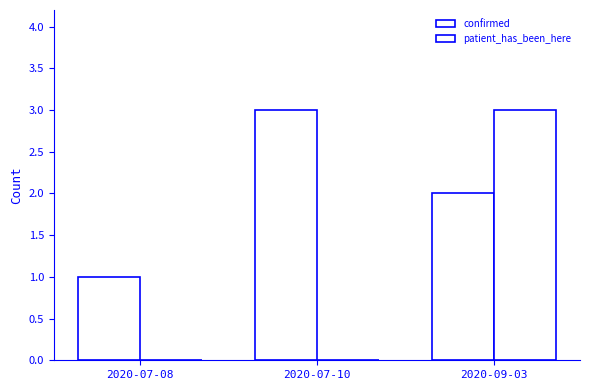

Count the number of data series in this chart.

2